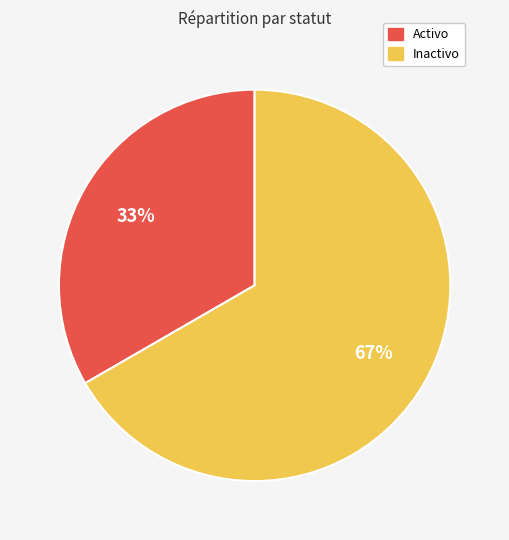

How many slices are in this pie chart?

2